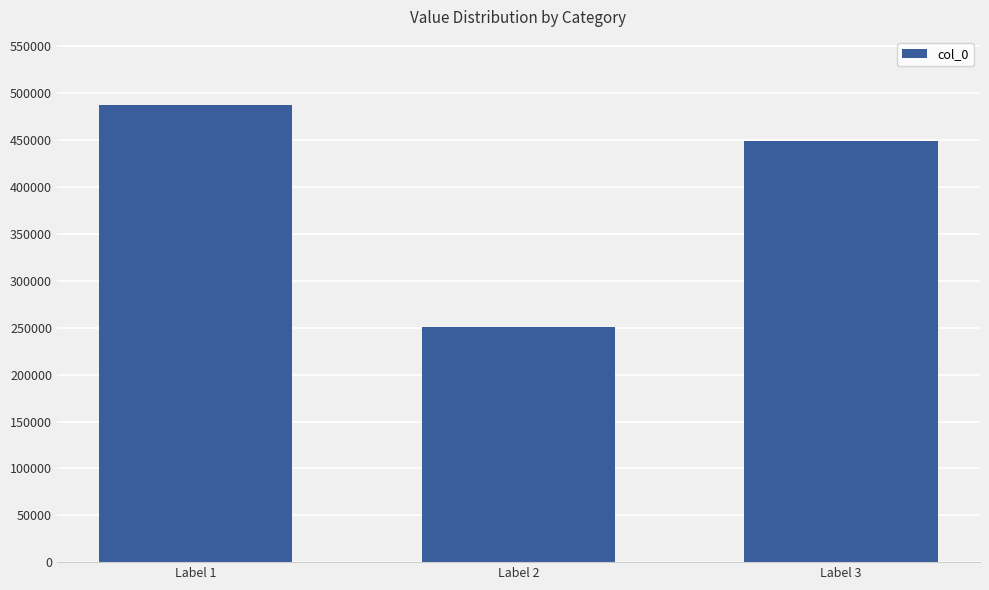

Is it true that the value at Label 2 is 137170?

False